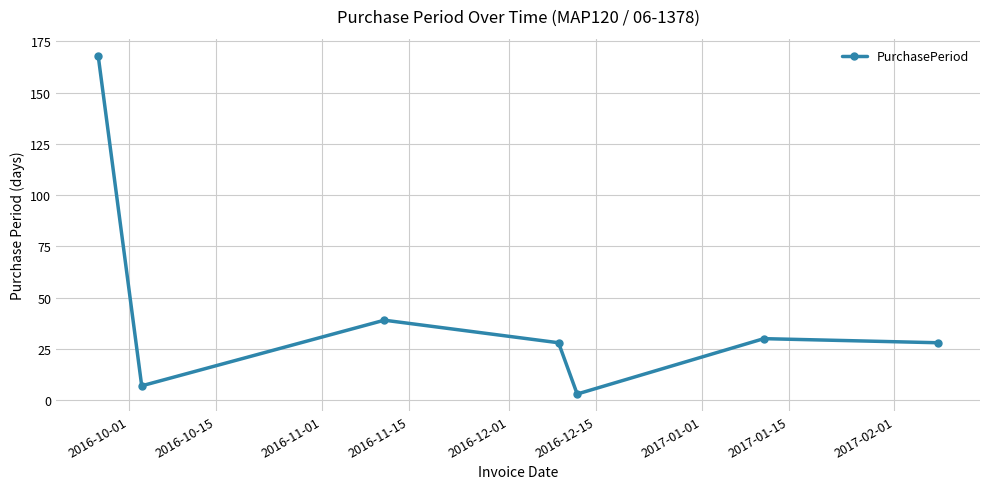

Is this an area chart (filled region under the line)?

No